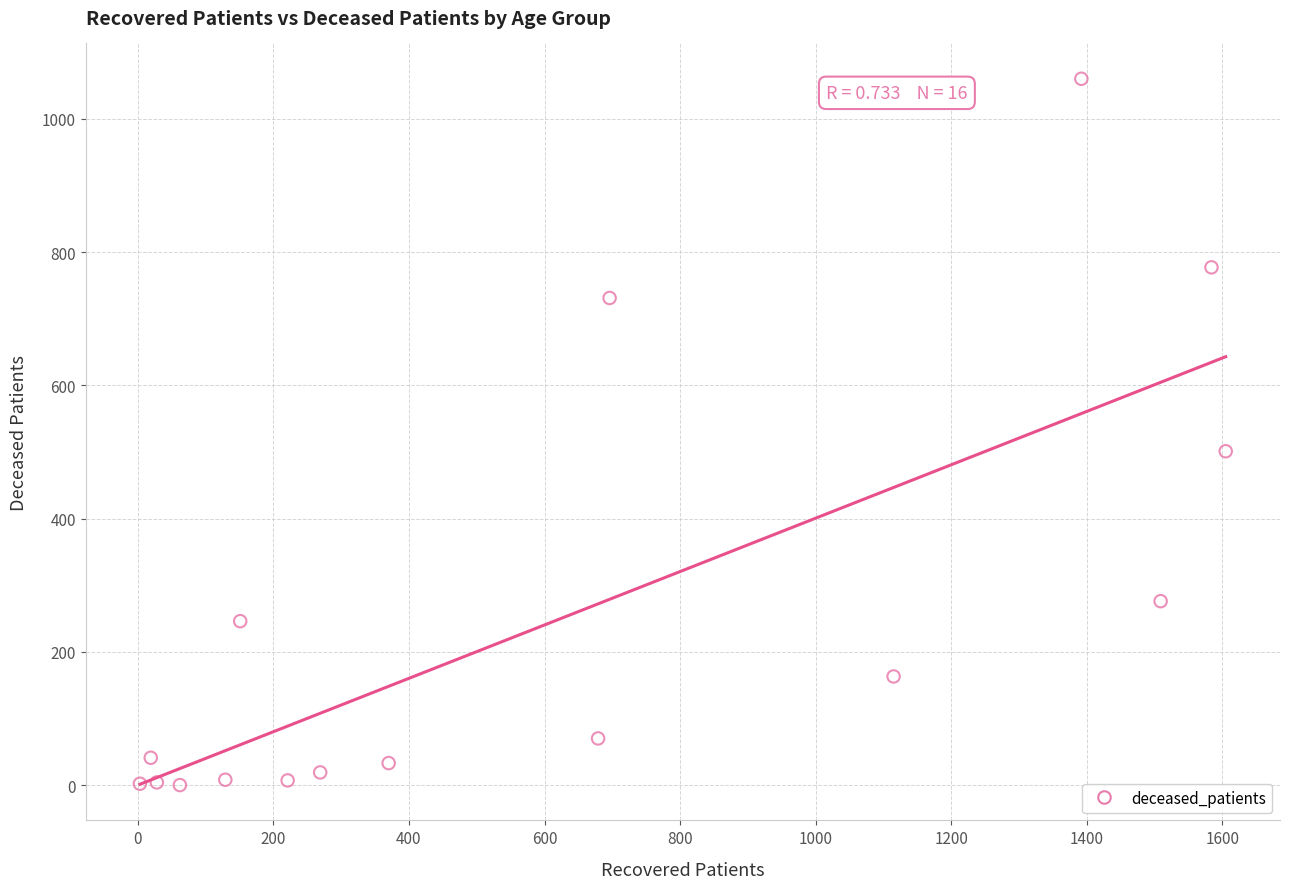

What Y value in the scatter plot is closest to 530?

501